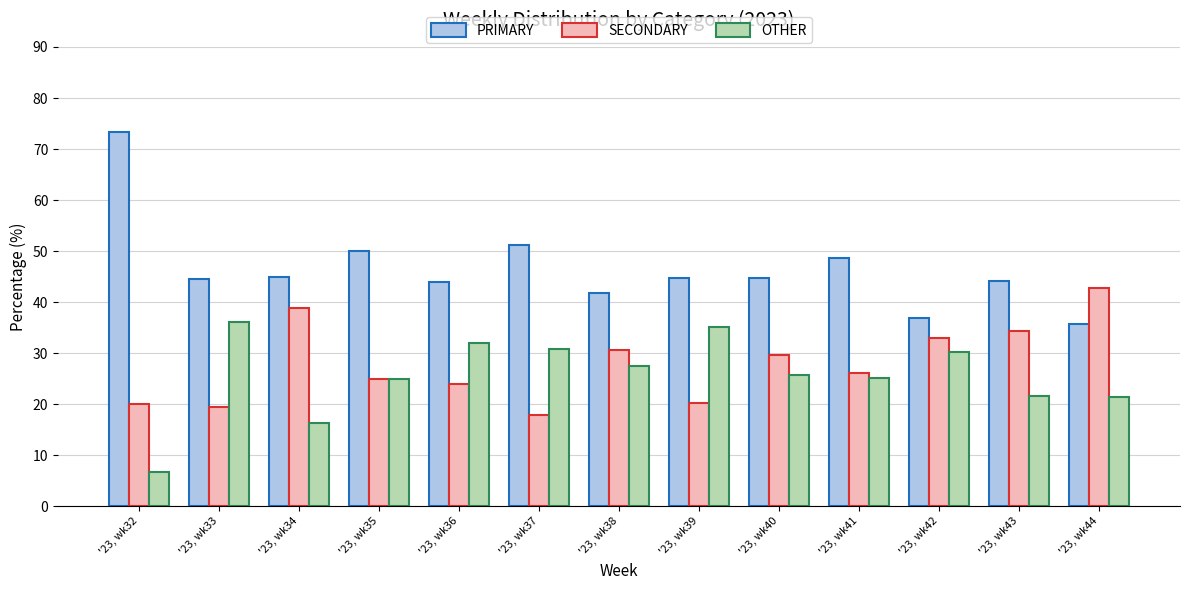

The SECONDARY series shows 24.0 at '23, wk36. True or false?

True